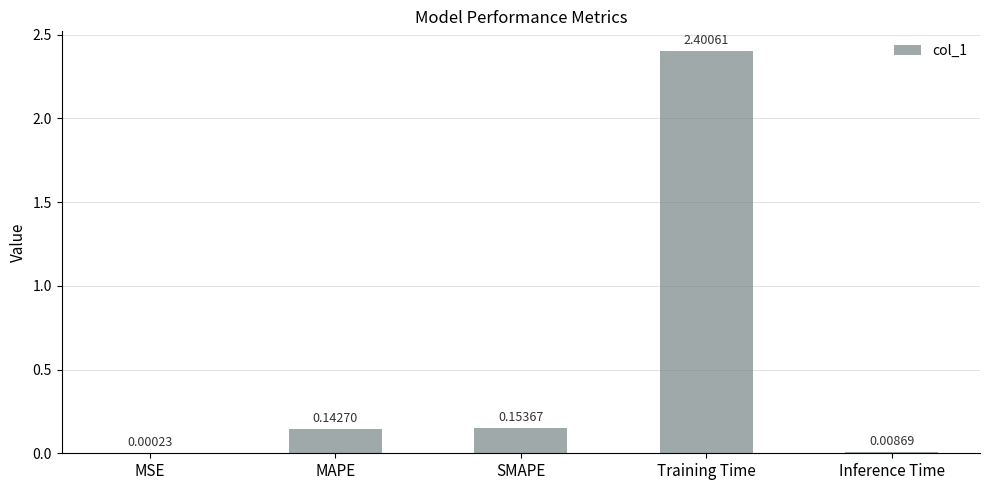

Which category has the highest value across all series?

Training Time